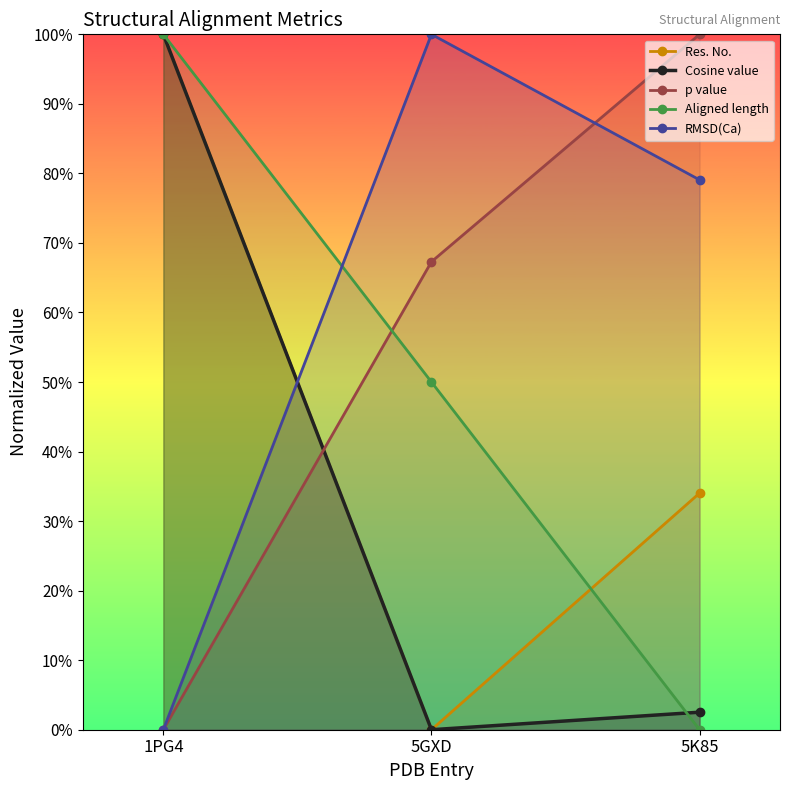

What is the sum of the Aligned length values at 5GXD and 1PG4?

1.5